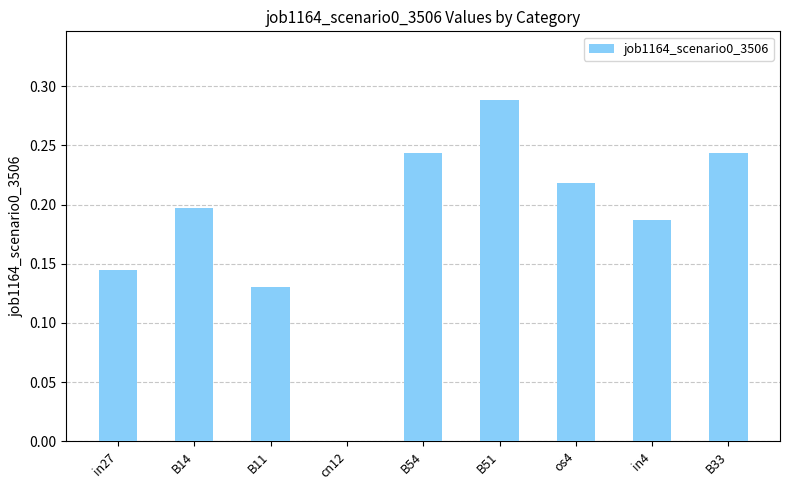

How many data points does each series have?

9